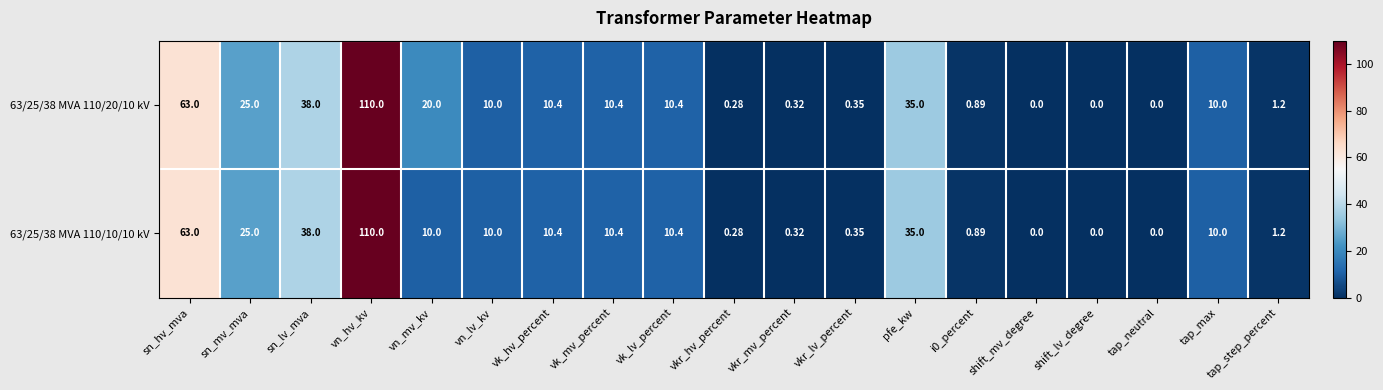

At which label is 63/25/38 MVA 110/20/10 kV closest to 55?

sn_hv_mva